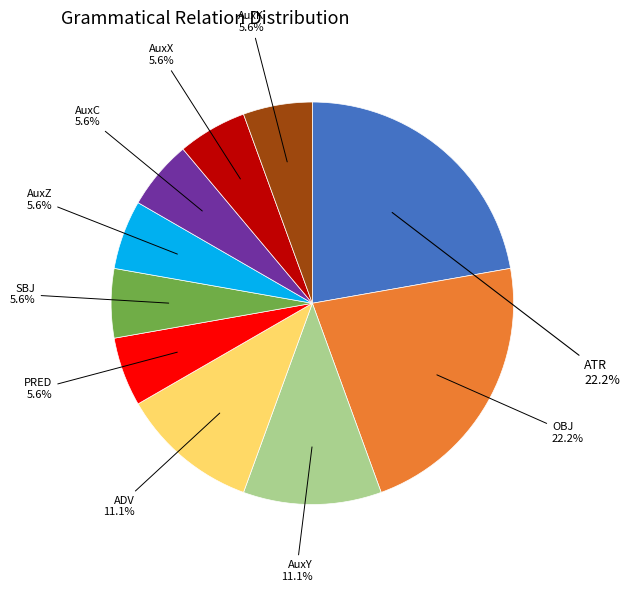

Is the sum of AuxK and AuxX greater than half?

No